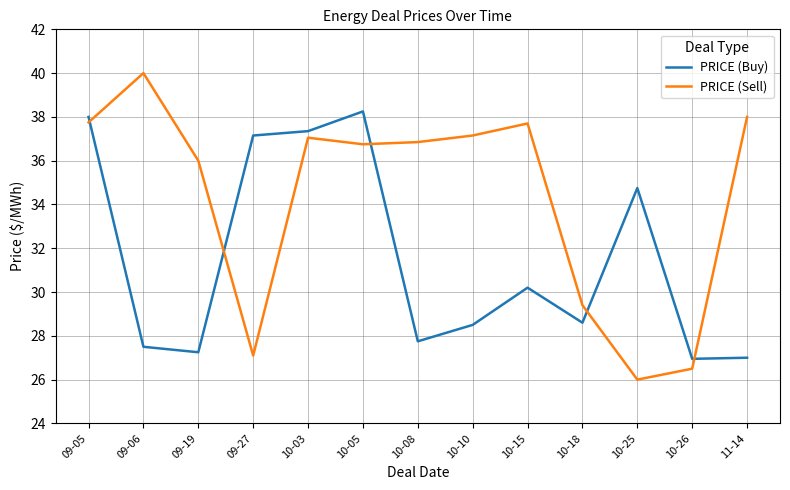

At which category is the sum across all series the highest?

09-05